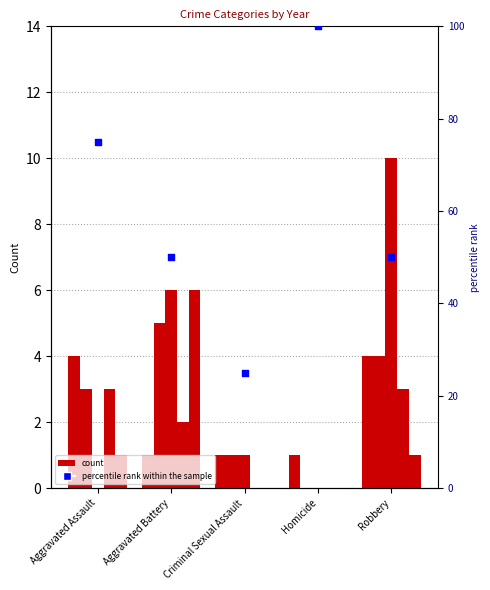

Approximately how many times larger is the value at Robbery compared to Criminal Sexual Assault?

2.0